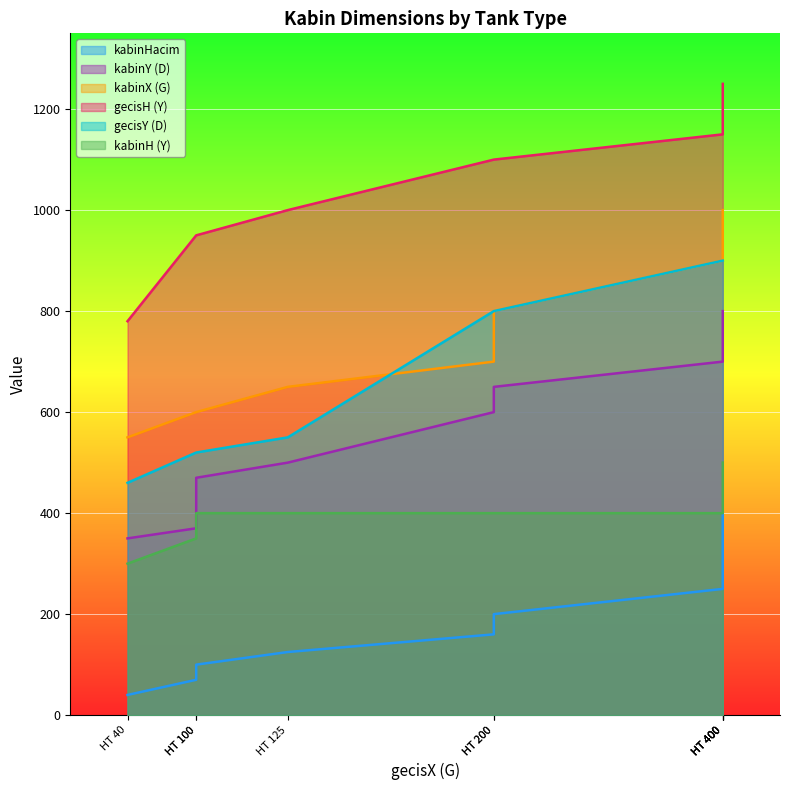

At which category does the chart reach its minimum across all series?

HT 40